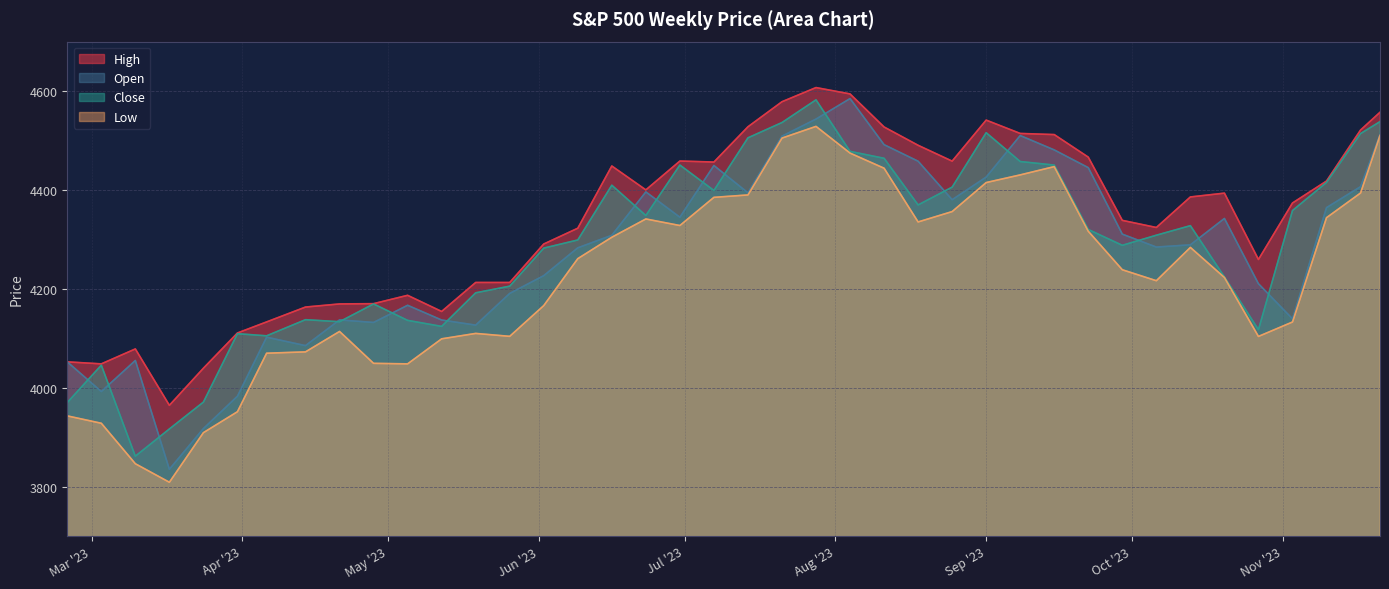

What is the maximum value shown in the chart?

4607.1